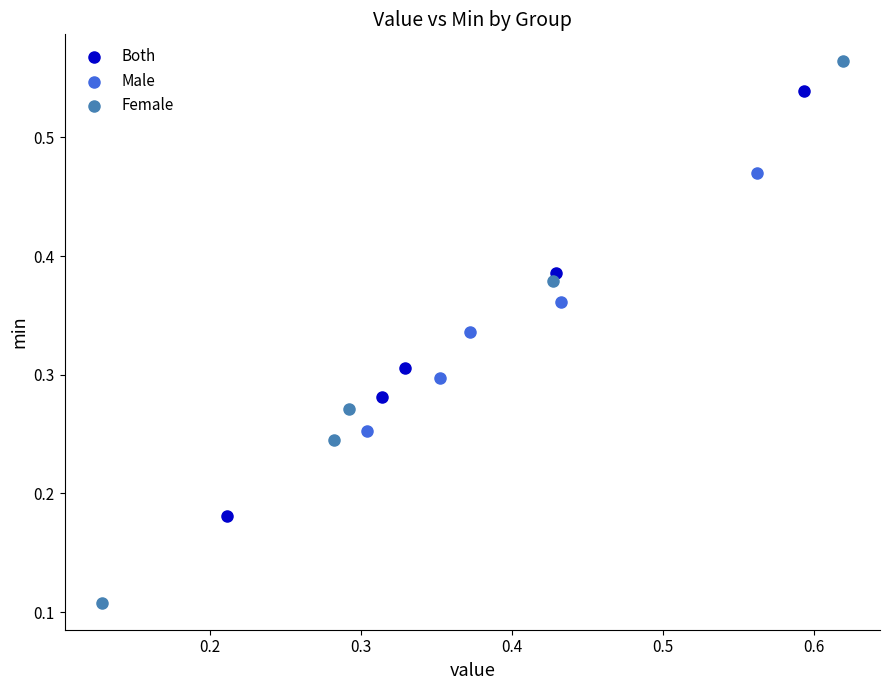

Which series contains the lowest Y value?

Female